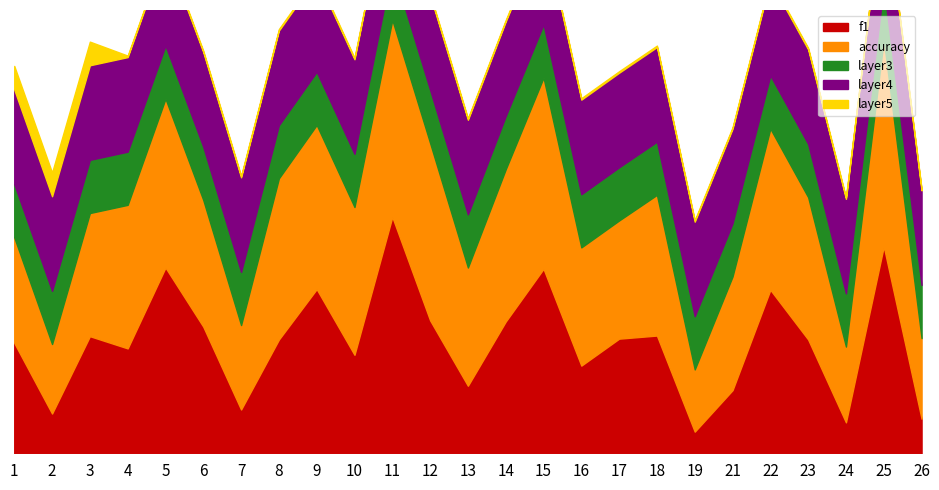

Which series has the largest range (max minus min)?

f1